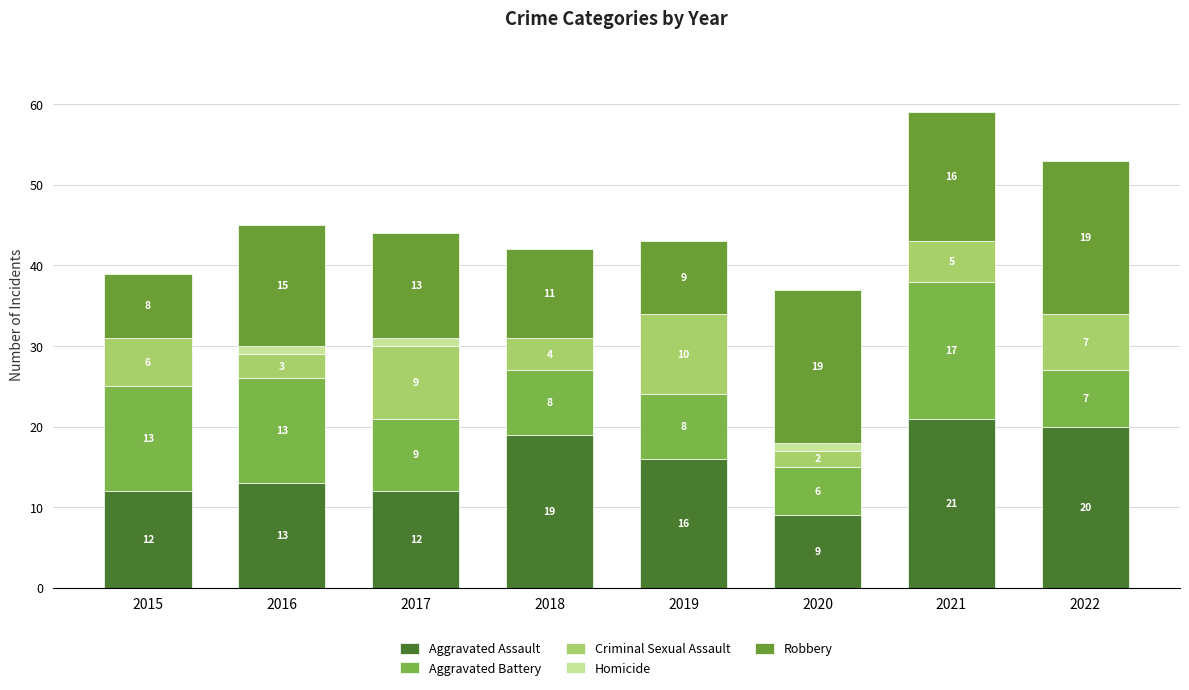

Is it true that Aggravated Battery equals 3 at 2020?

False